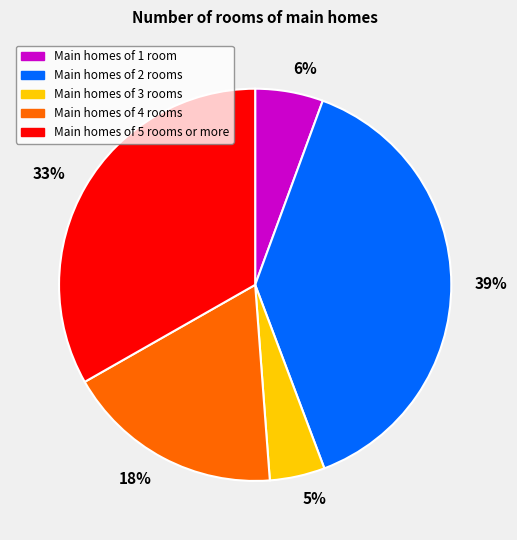

Does any single category account for the majority?

No